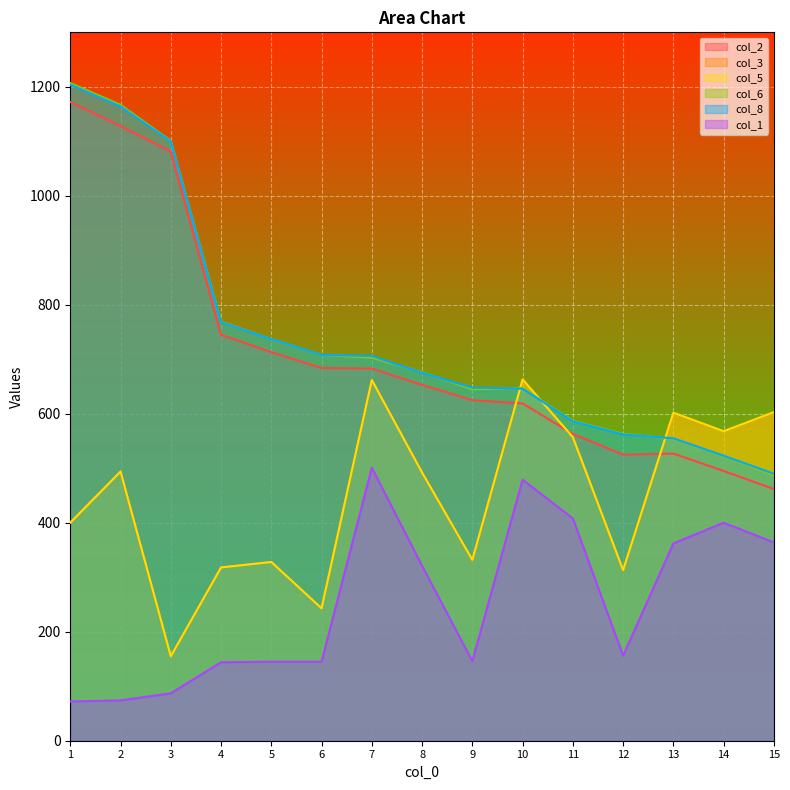

Between 5 and 3, which is larger?

3